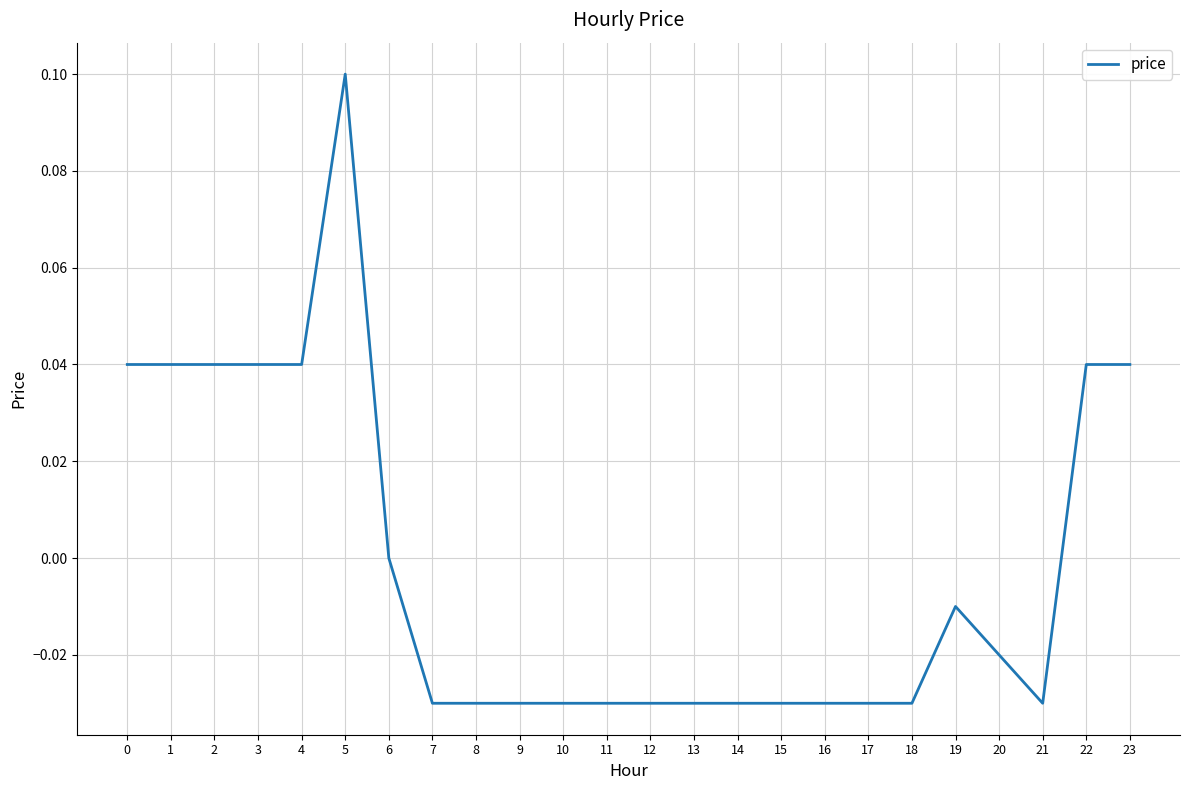

Which label corresponds to the largest value in the chart?

5